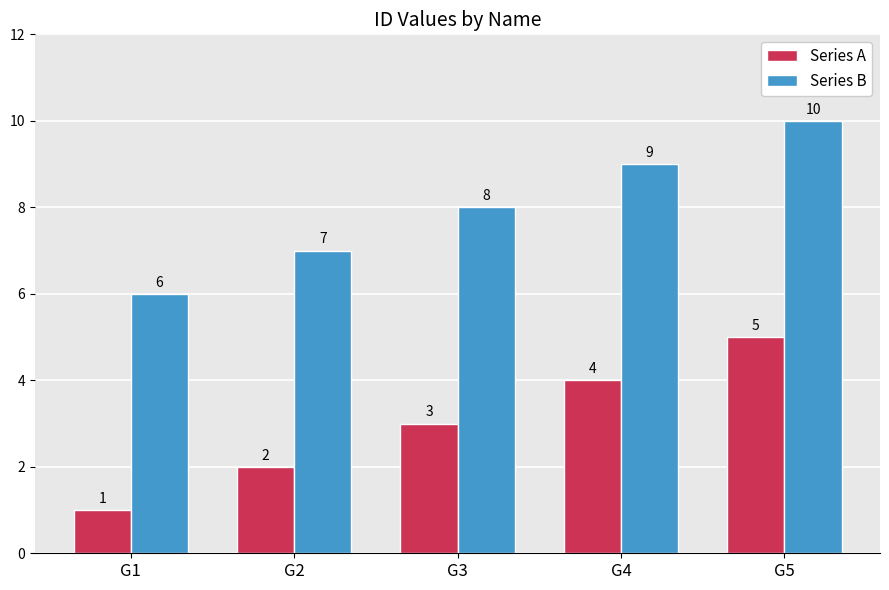

Which series has the largest total across all categories?

Series B